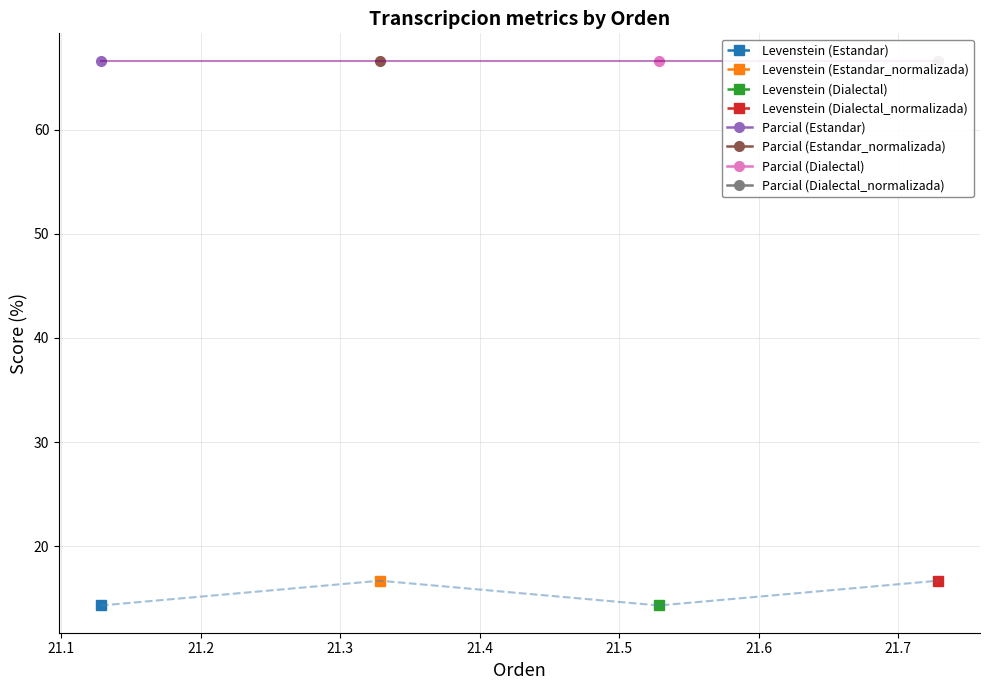

Rank the categories by value from highest to lowest.

Estandar_normalizada, Dialectal_normalizada, Estandar, Dialectal